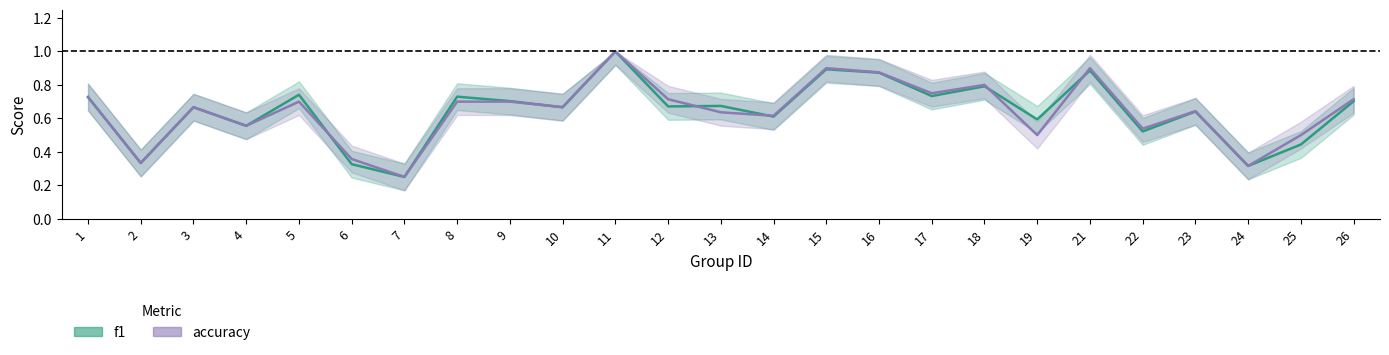

How many interior local valleys does the accuracy series have?

9